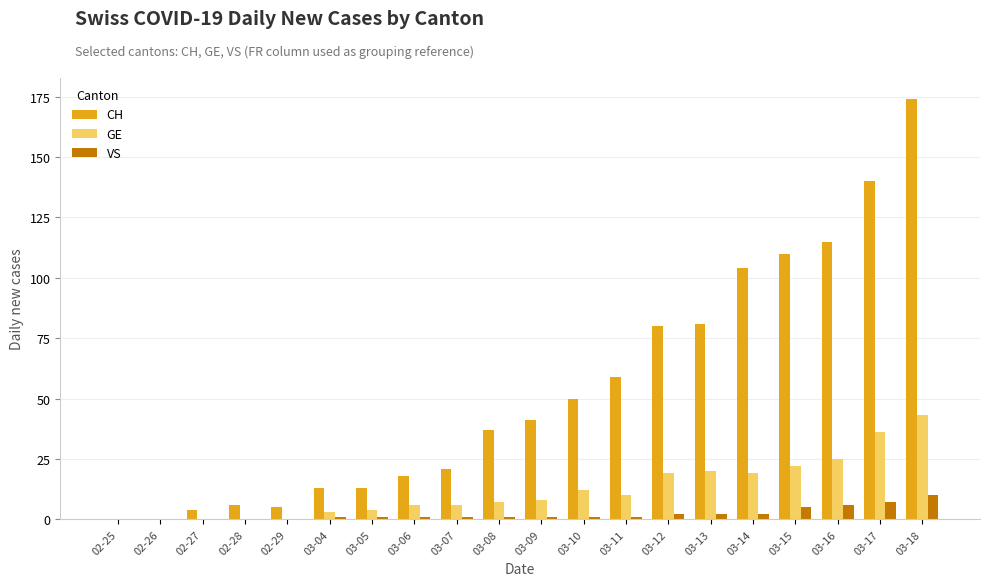

Count the number of data series in this chart.

3